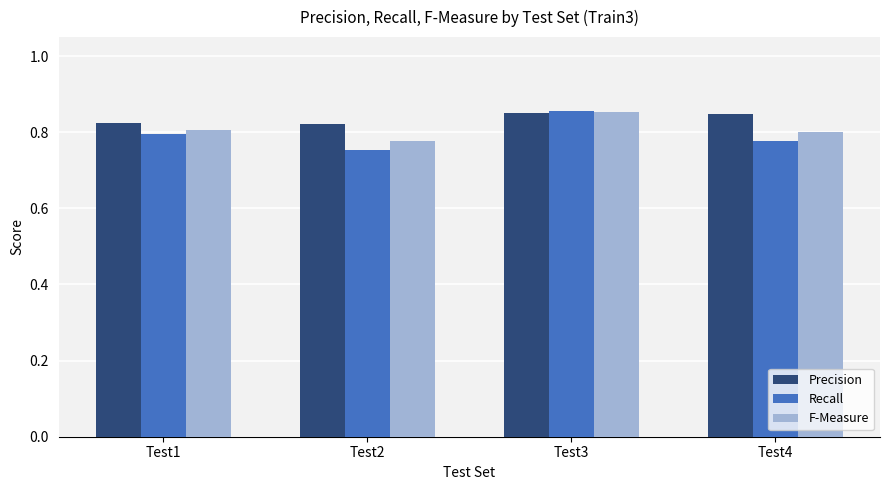

Are the bars horizontal?

No